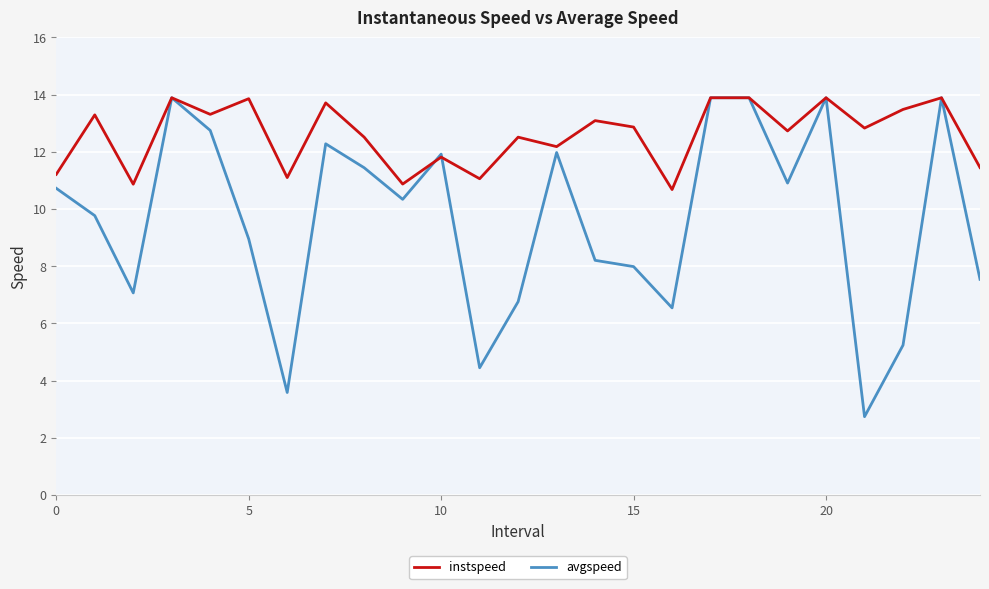

Rank the series by their average value, from highest to lowest.

instspeed, avgspeed